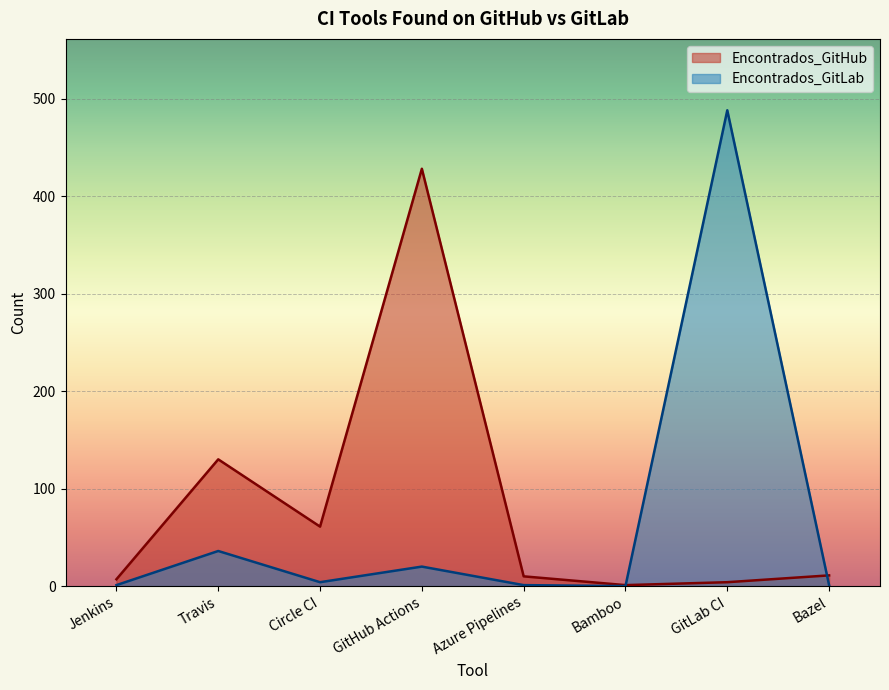

What are all the series names shown in the legend?

Encontrados_GitHub, Encontrados_GitLab